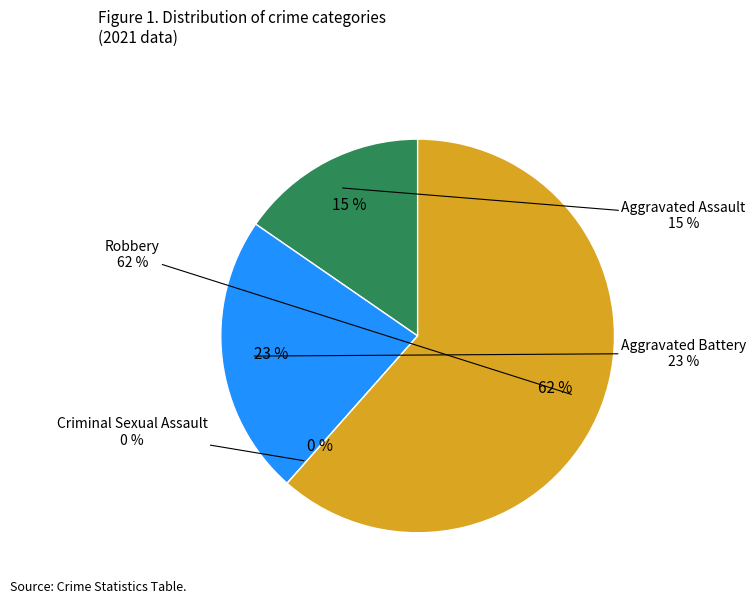

To the nearest percent, what is the average slice percentage?

25%